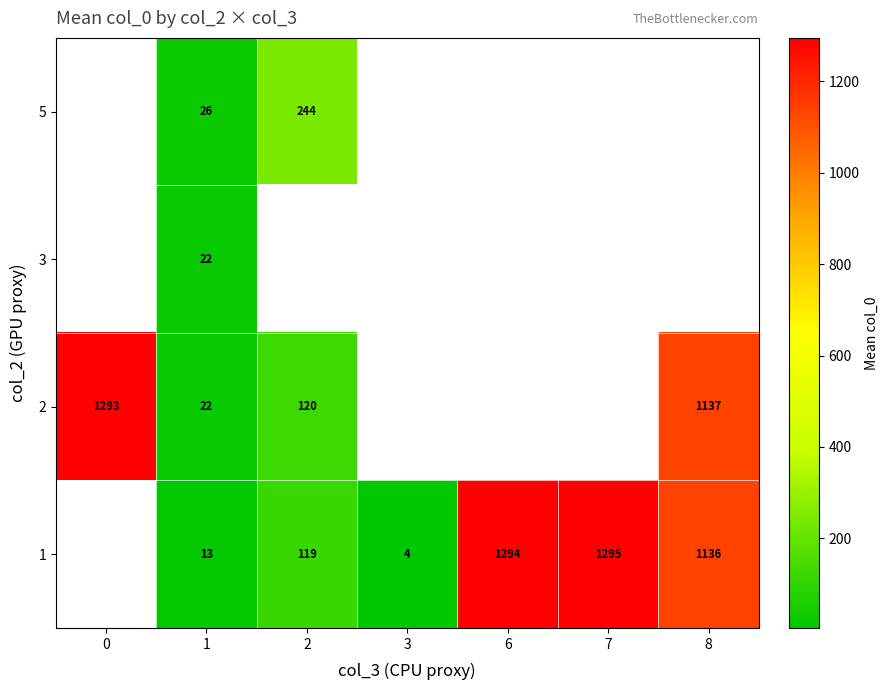

Is the value of 1 at 2 greater than the value of 2 at 0?

No